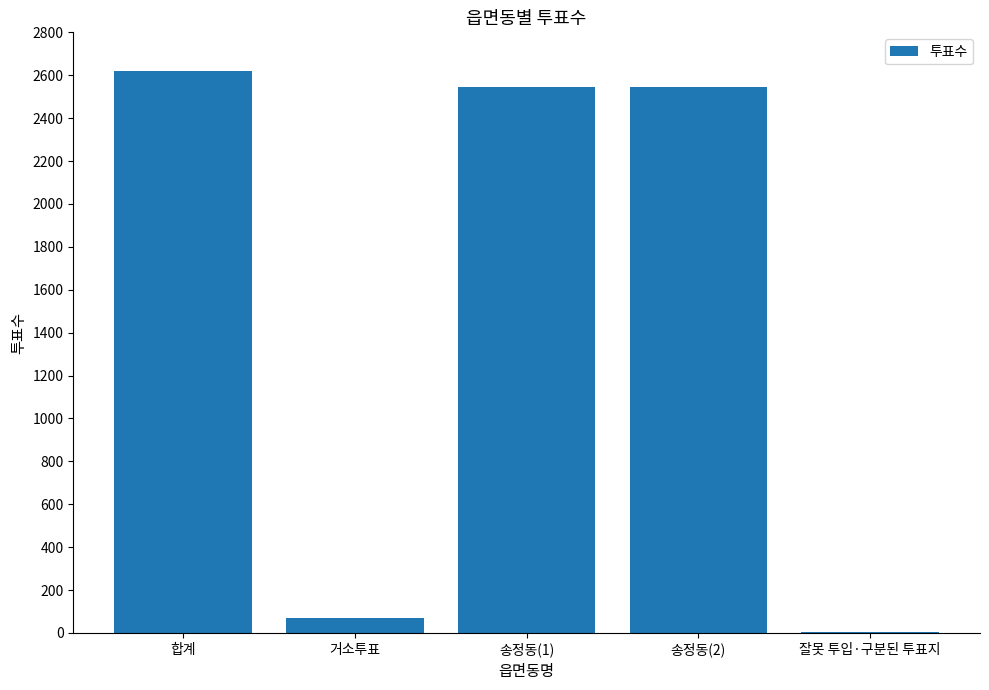

Approximately how many times larger is the value at 송정동(2) compared to 송정동(1)?

1.0